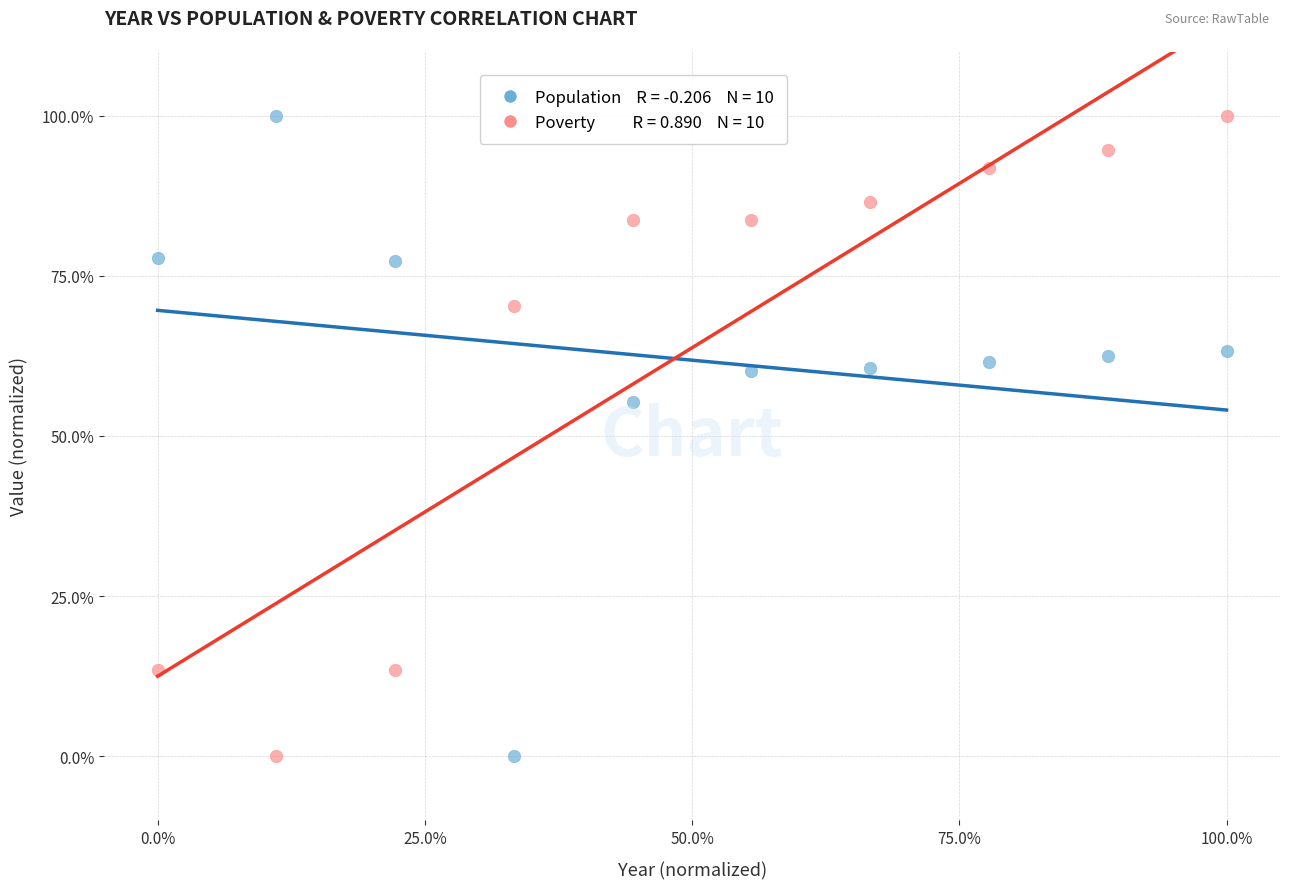

Across all data points, what is the range of X values (max minus min)?

100.0